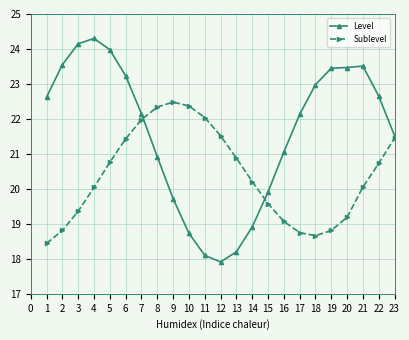

True or false: Level has more than 2 interior local peaks.

True